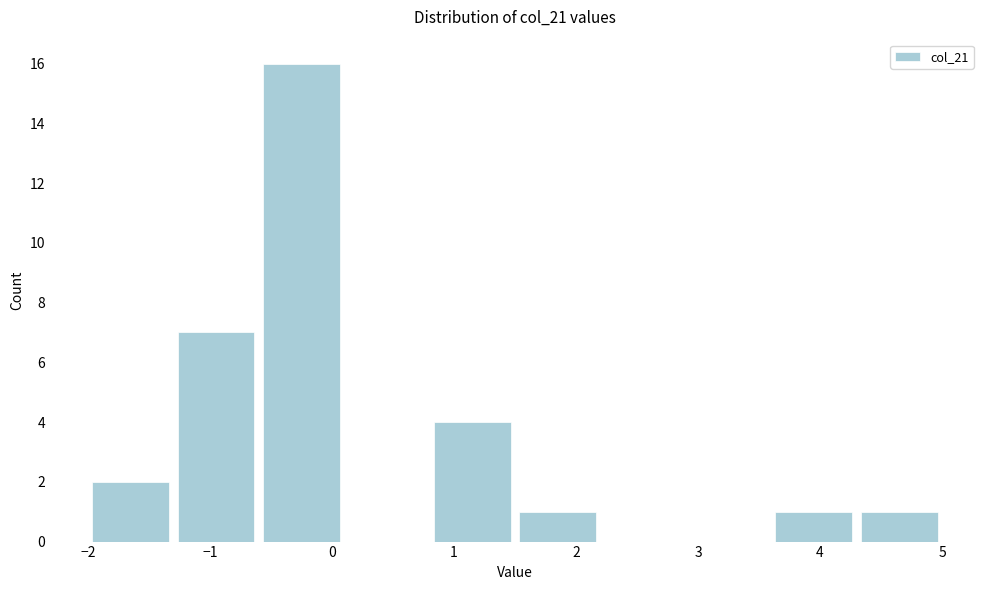

Reading left to right, transcribe this chart: for each bar, give the range it covers on the x-axis and its height. The values are not printed on the chart, so give them approximately, as read against the axis.

-2.0 to -1.3: 2
-1.3 to -0.6: 7
-0.6 to 0.1: 16
0.1 to 0.8: 0
0.8 to 1.5: 4
1.5 to 2.2: 1
2.2 to 2.9: 0
2.9 to 3.6: 0
3.6 to 4.3: 1
4.3 to 5.0: 1